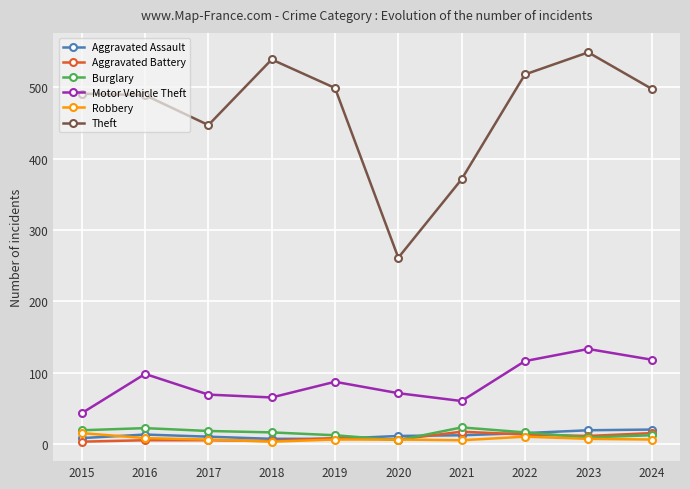

Which series has the largest range (max minus min)?

Theft